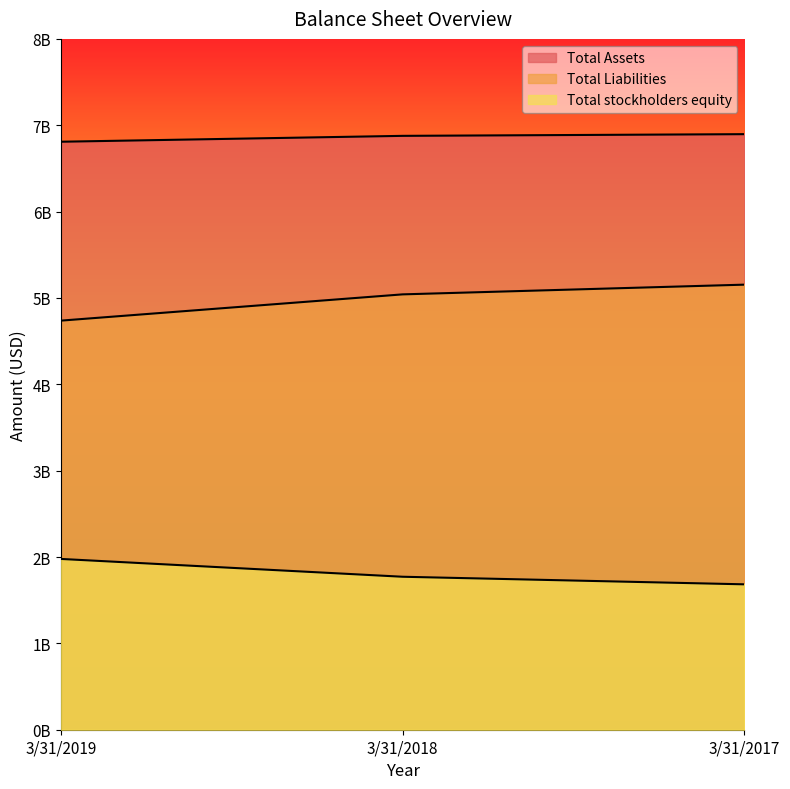

What is the value of the Total Liabilities point at the 2nd from the left?

5041480000